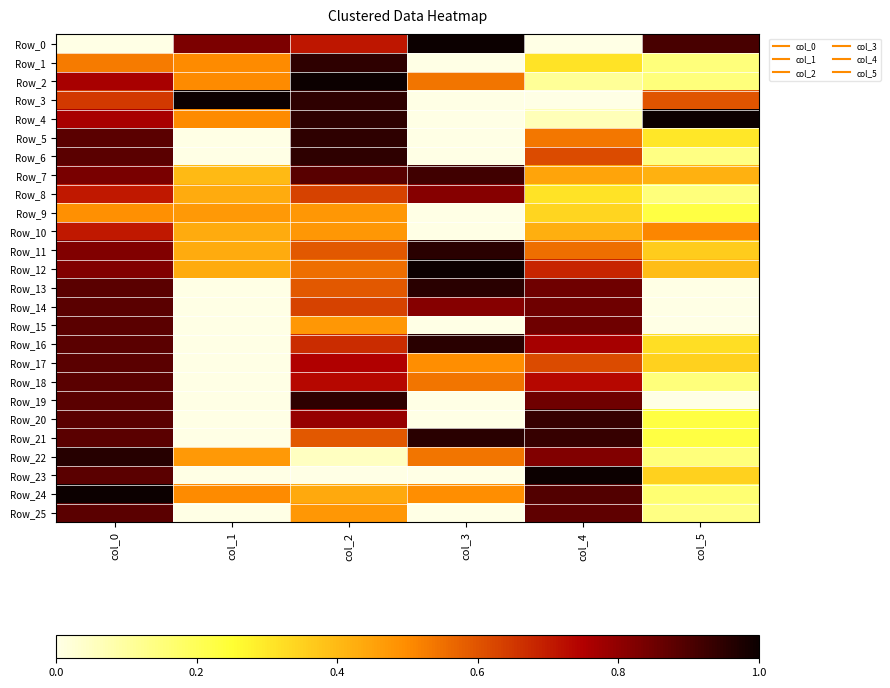

What is the total value across all series at col_2?

17.2